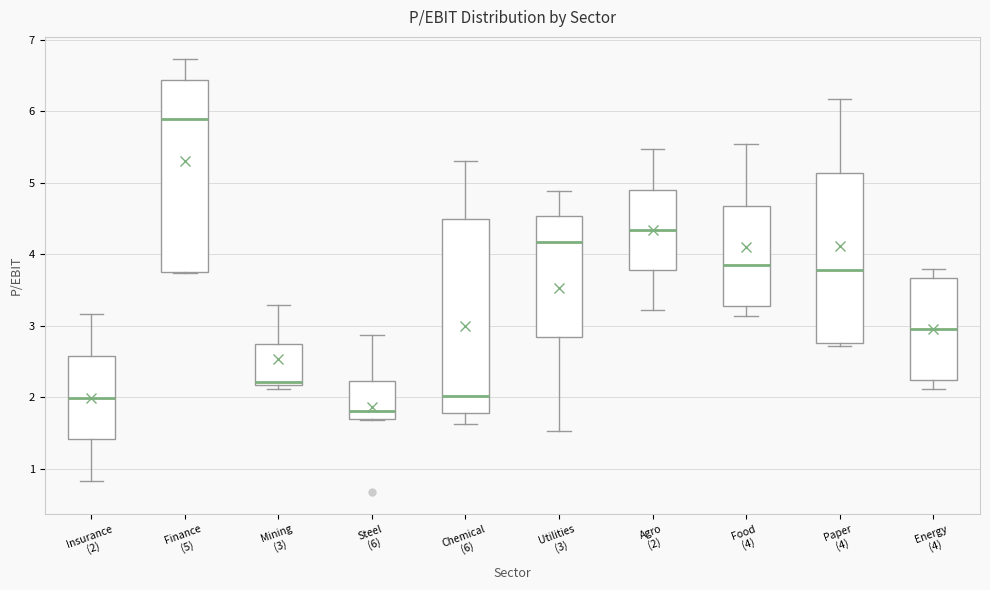

Reading left to right, read every box against the y-axis: the position of its median line, the range the box covers, and the ends of its whiskers. The values are not printed on the chart, so give them approximately, as read against the axis.

Insurance (2): median 2.0, box 1.4 to 2.6, whiskers 0.8 to 3.2
Finance (5): median 5.9, box 3.8 to 6.4, whiskers 3.7 to 6.7
Mining (3): median 2.2 (just above the box's lower edge), box 2.2 to 2.8, whiskers 2.1 to 3.3
Steel (6): median 1.8, box 1.7 to 2.2, whiskers 1.7 to 2.9
Chemical (6): median 2.0, box 1.8 to 4.5, whiskers 1.6 to 5.3
Utilities (3): median 4.2, box 2.9 to 4.5, whiskers 1.5 to 4.9
Agro (2): median 4.3, box 3.8 to 4.9, whiskers 3.2 to 5.5
Food (4): median 3.9, box 3.3 to 4.7, whiskers 3.1 to 5.6
Paper (4): median 3.8, box 2.8 to 5.1, whiskers 2.7 to 6.2
Energy (4): median 3.0, box 2.2 to 3.7, whiskers 2.1 to 3.8